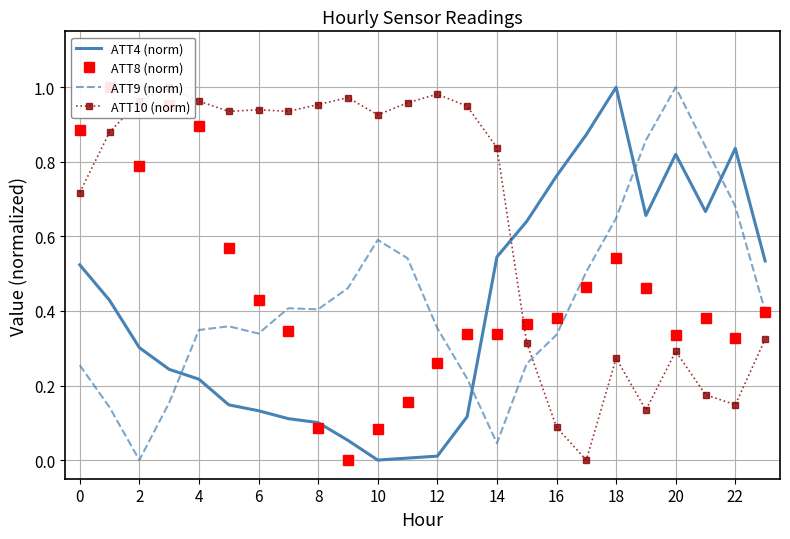

What is the greatest value displayed?

1.0